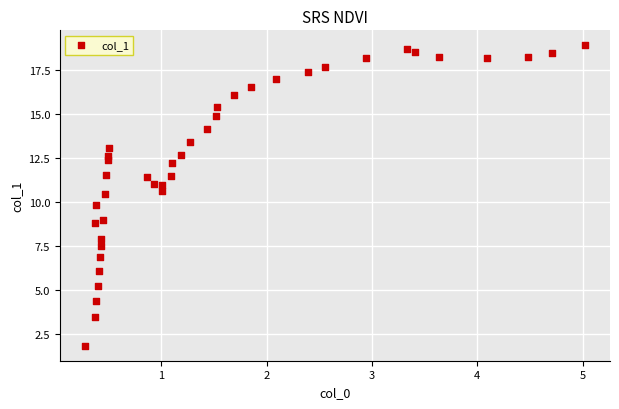

What is the range of Y values (max minus min)?

17.1